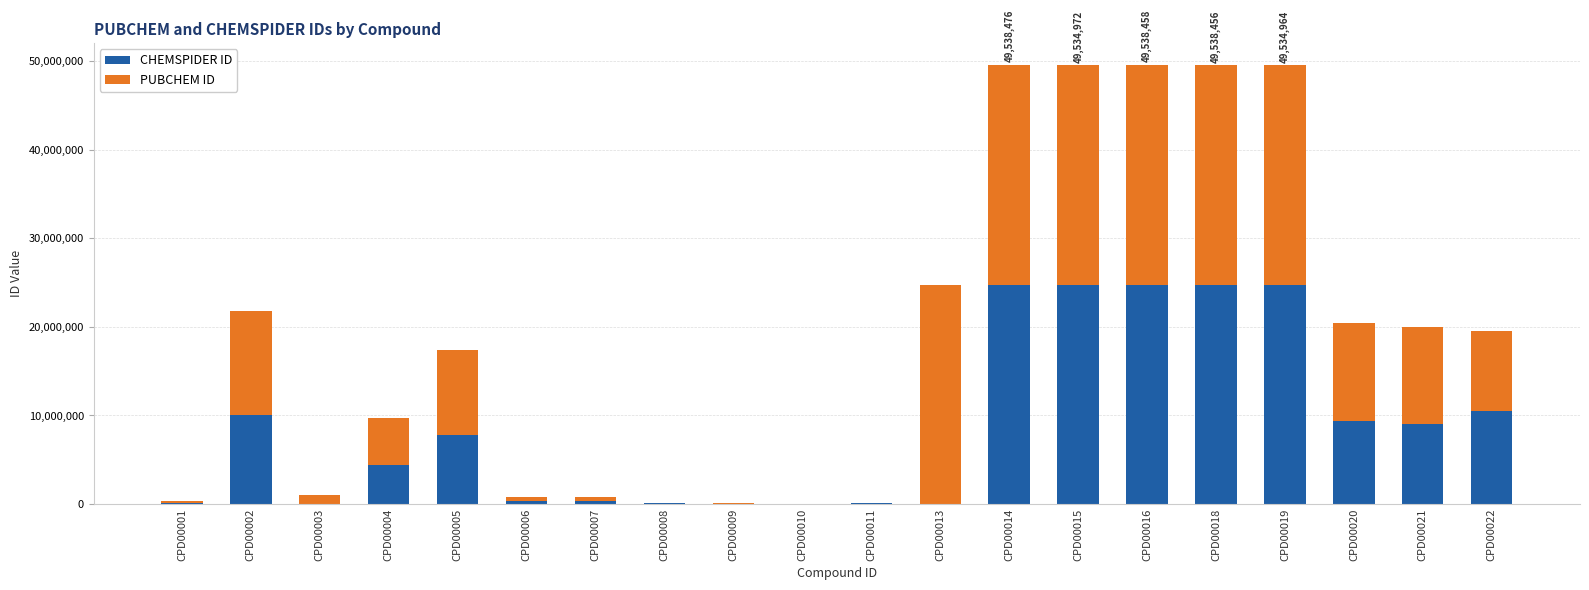

Is it true that CHEMSPIDER ID equals 15490651 at CPD00019?

False